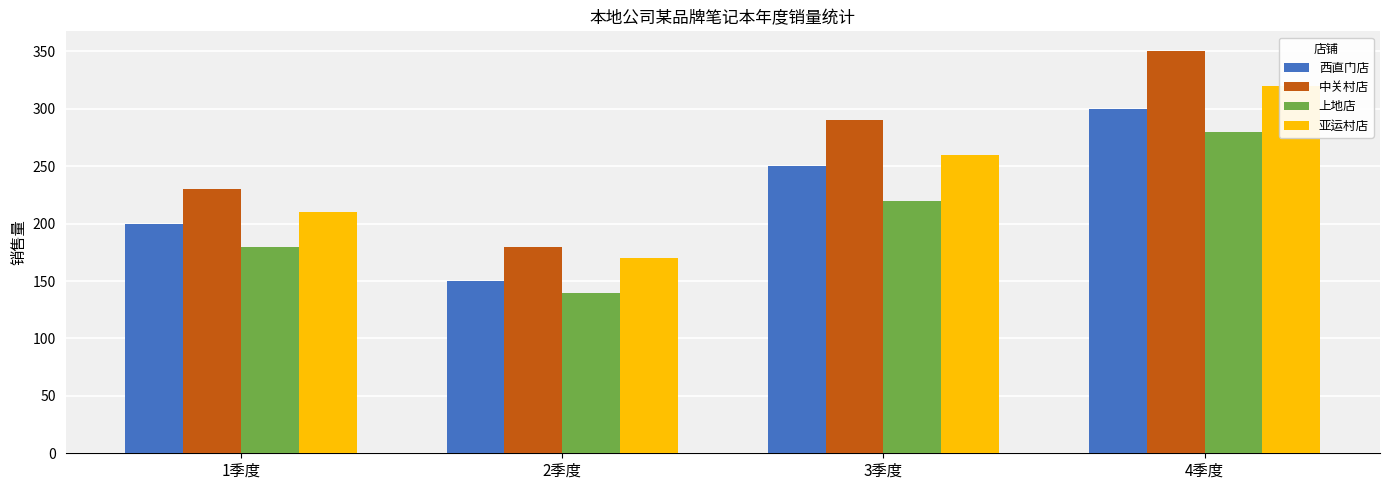

True or false: 亚运村店 has a value of 175 at 3季度.

False